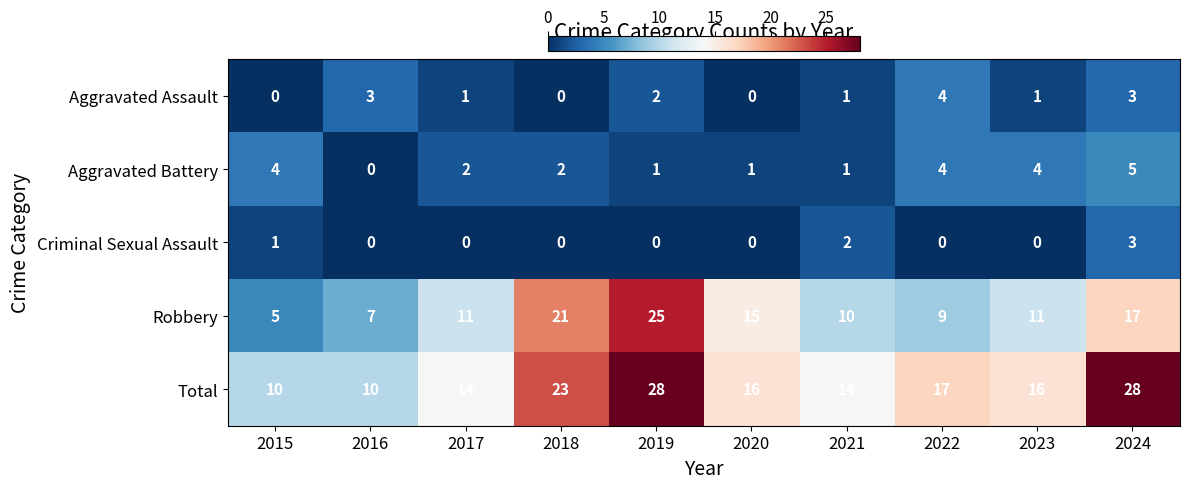

Which series has the largest range (max minus min)?

Robbery